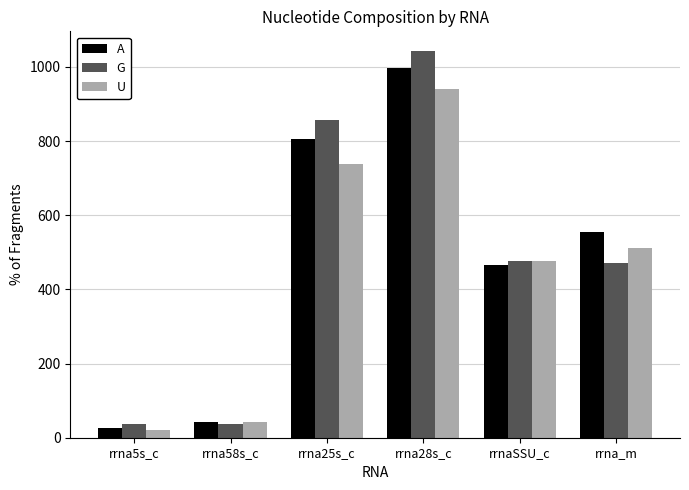

How many values in the A series are below 555?

3